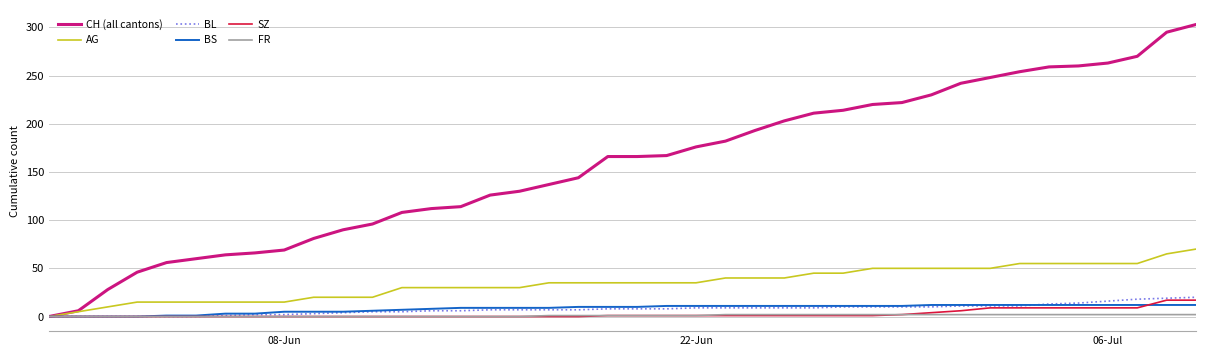

Which series has the largest total across all categories?

CH (all cantons)